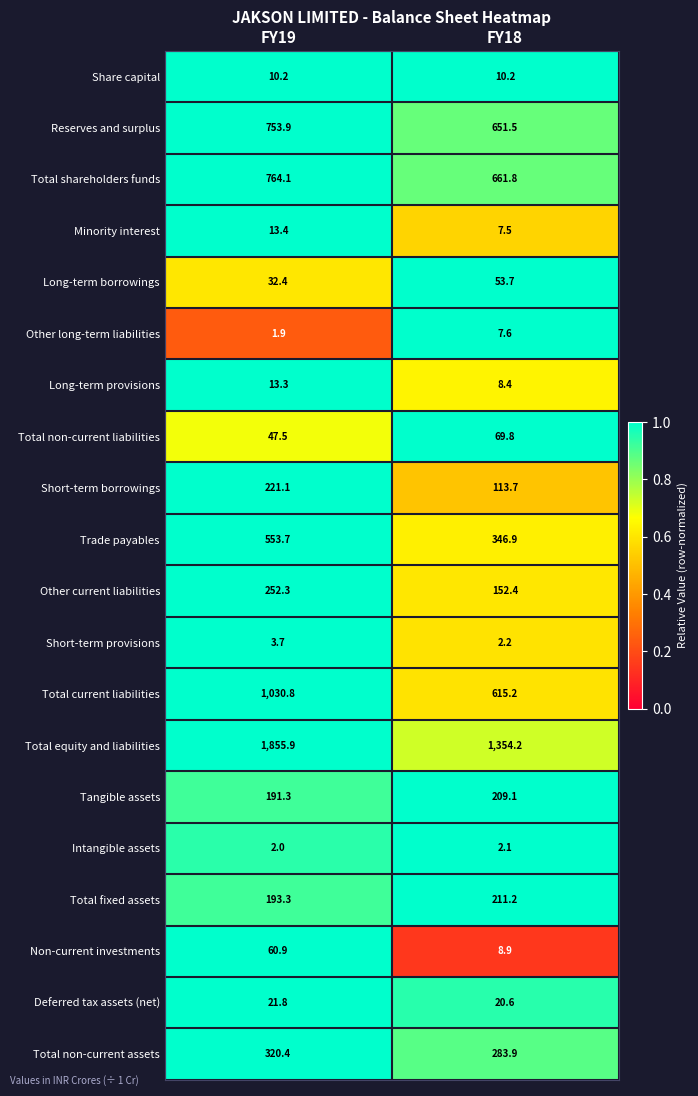

Which series has the widest spread of values?

Total equity and liabilities